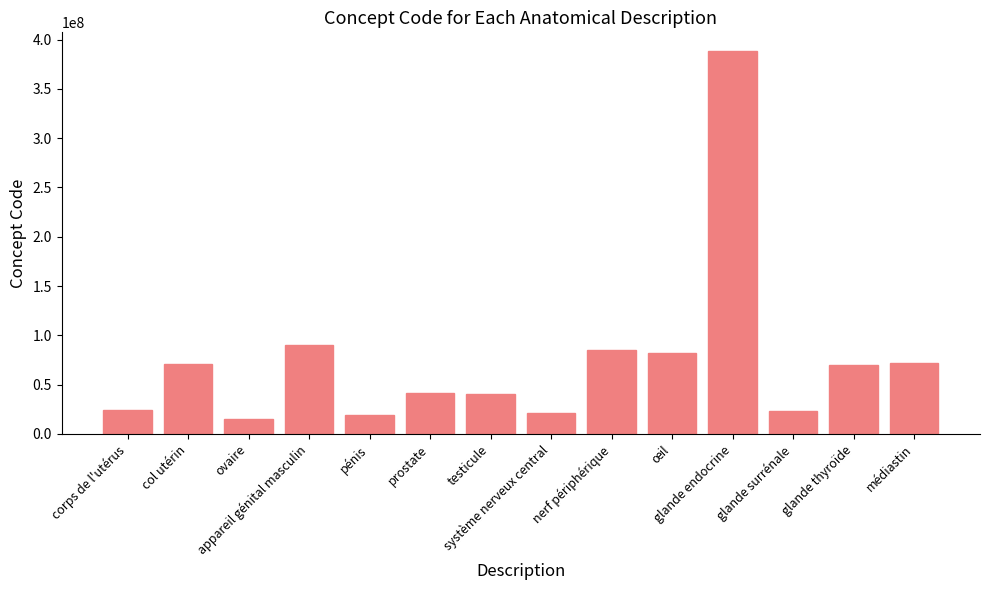

What is the ratio of the value at glande thyroïde to the value at pénis?

3.7